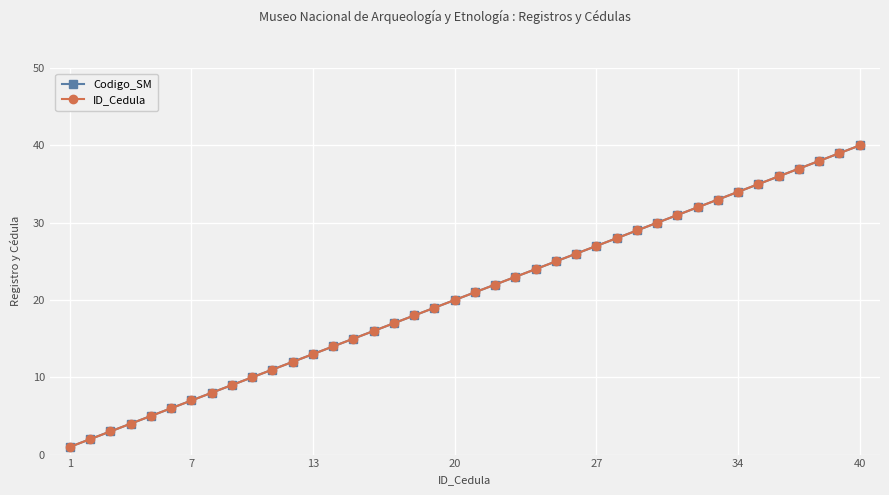

What is the value of the ID_Cedula point at the 9th from the left?

9